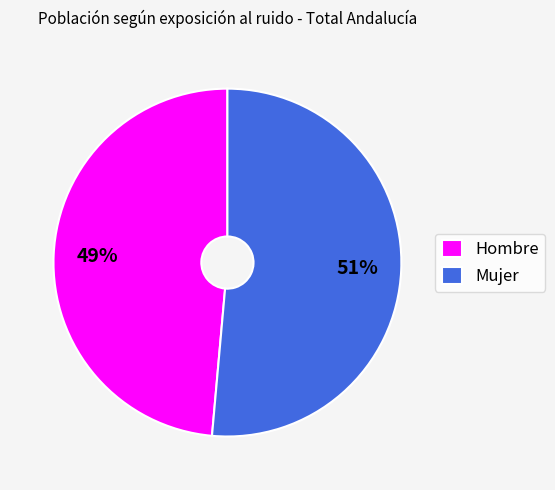

Which has a higher value, Mujer or Hombre?

Mujer